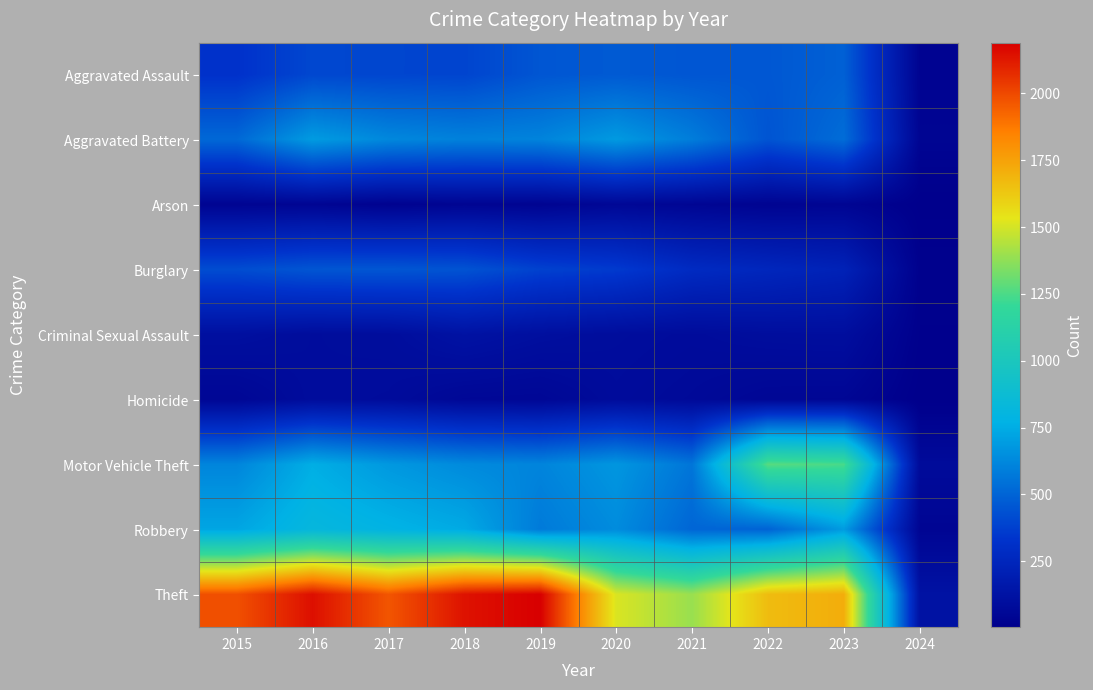

Reading left to right, list all the values displayed in this chart.

Aggravated Assault: 2015=323	2016=402	2017=396	2018=392	2019=452	2020=466	2021=452	2022=458	2023=488	2024=30
Aggravated Battery: 2015=515	2016=691	2017=623	2018=600	2019=608	2020=686	2021=587	2022=446	2023=530	2024=38
Arson: 2015=35	2016=40	2017=23	2018=37	2019=32	2020=55	2021=43	2022=31	2023=39	2024=4
Burglary: 2015=421	2016=451	2017=453	2018=443	2019=383	2020=357	2021=280	2022=253	2023=224	2024=14
Criminal Sexual Assault: 2015=105	2016=87	2017=91	2018=123	2019=102	2020=89	2021=81	2022=93	2023=96	2024=10
Homicide: 2015=50	2016=87	2017=82	2018=56	2019=53	2020=81	2021=69	2022=49	2023=48	2024=2
Motor Vehicle Theft: 2015=614	2016=756	2017=680	2018=631	2019=611	2020=673	2021=560	2022=1272	2023=1245	2024=78
Robbery: 2015=726	2016=819	2017=780	2018=741	2019=577	2020=637	2021=506	2022=496	2023=690	2024=41
Theft: 2015=1981	2016=2148	2017=1968	2018=2140	2019=2190	2020=1512	2021=1392	2022=1664	2023=1713	2024=124